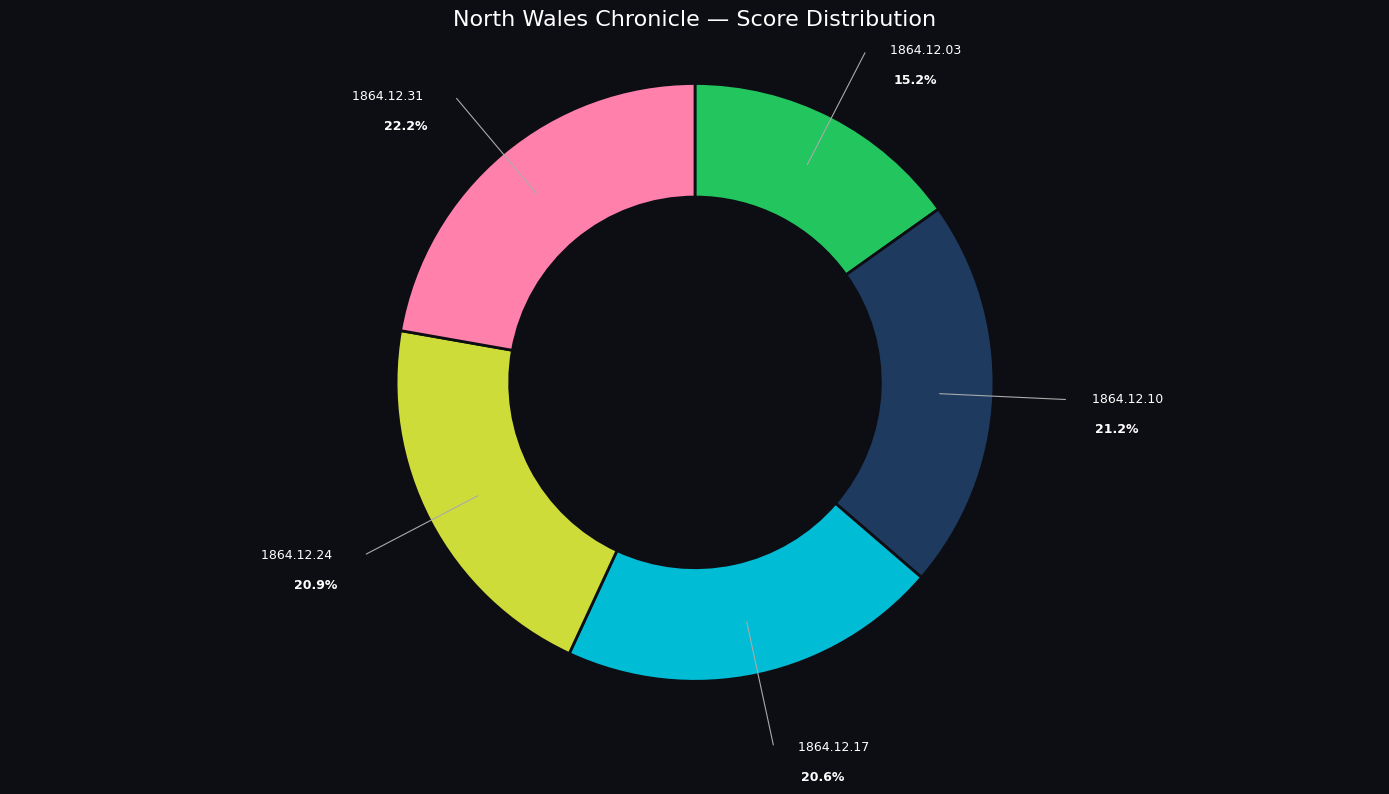

Do 1864.12.17 and 1864.12.03 together represent more than half of the pie?

No